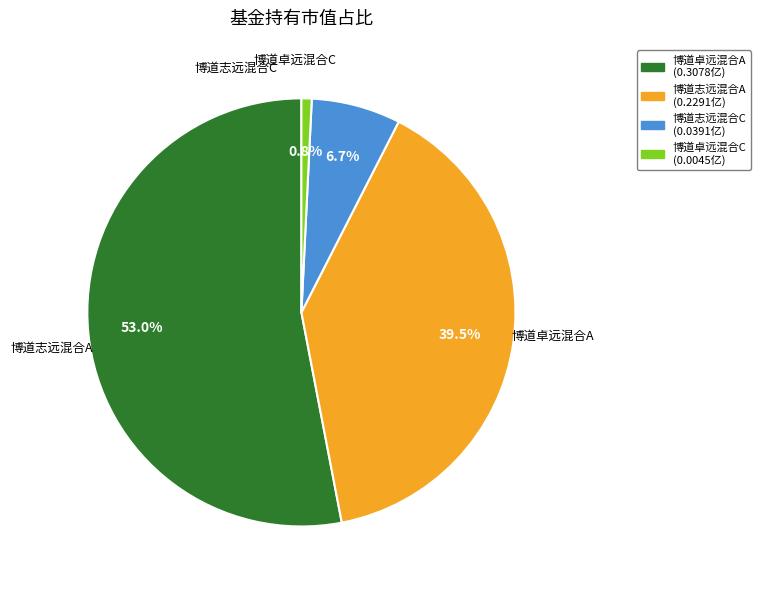

True or false: 博道卓远混合A accounts for 53% of the total.

True